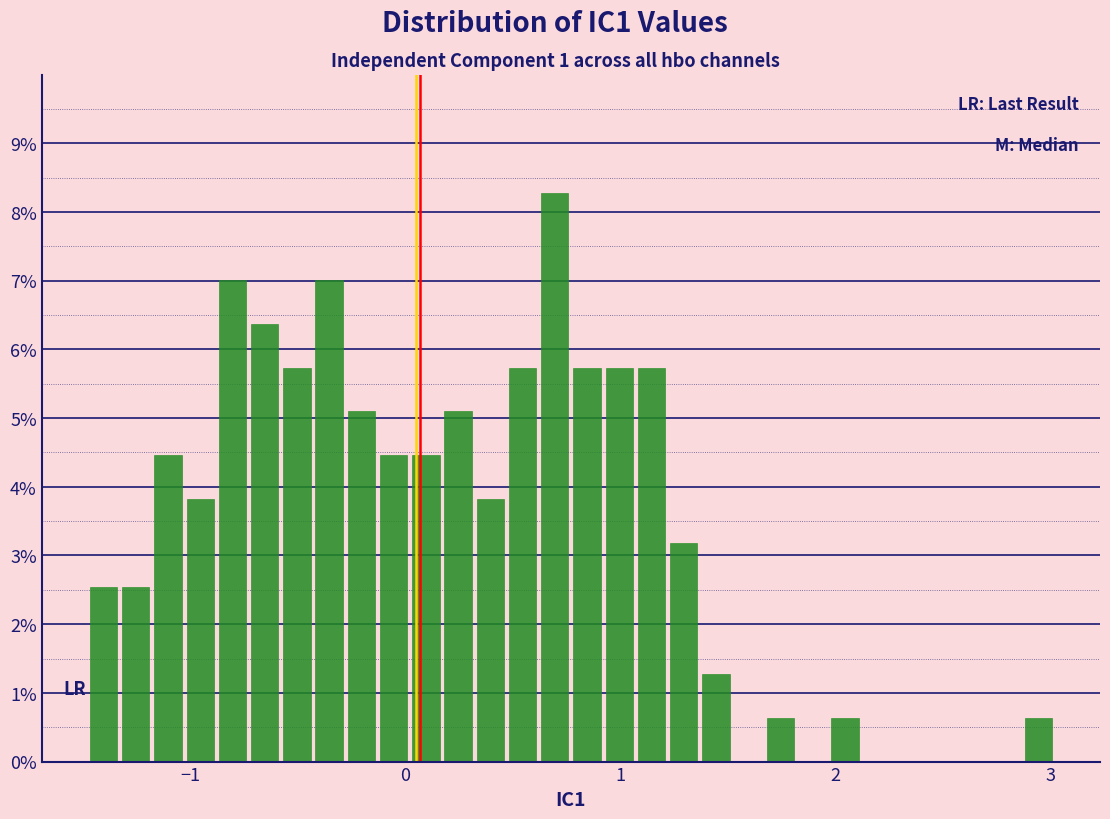

Read against the x-axis, roughly where is the centre of the tallest bar?

0.7